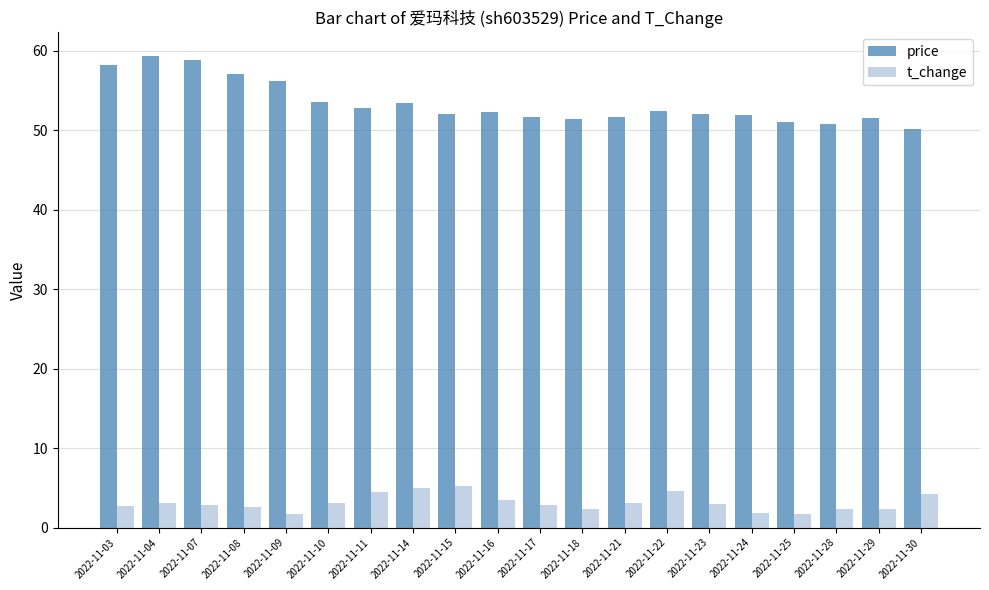

What is the sum of the price values at 2022-11-24 and 2022-11-09?

108.2